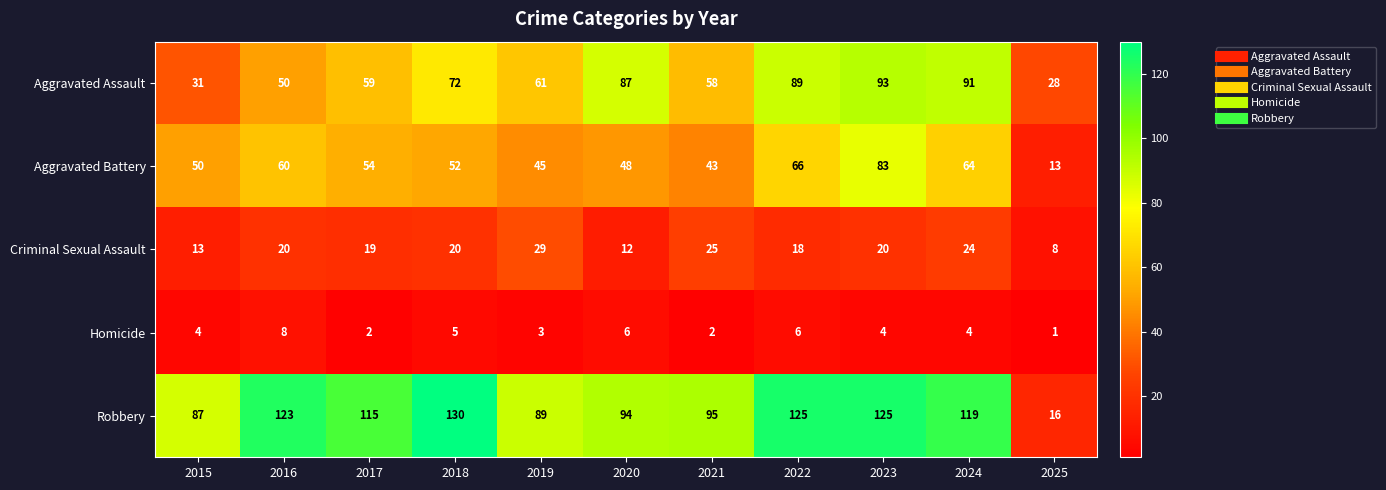

How many distinct data groups are displayed?

5